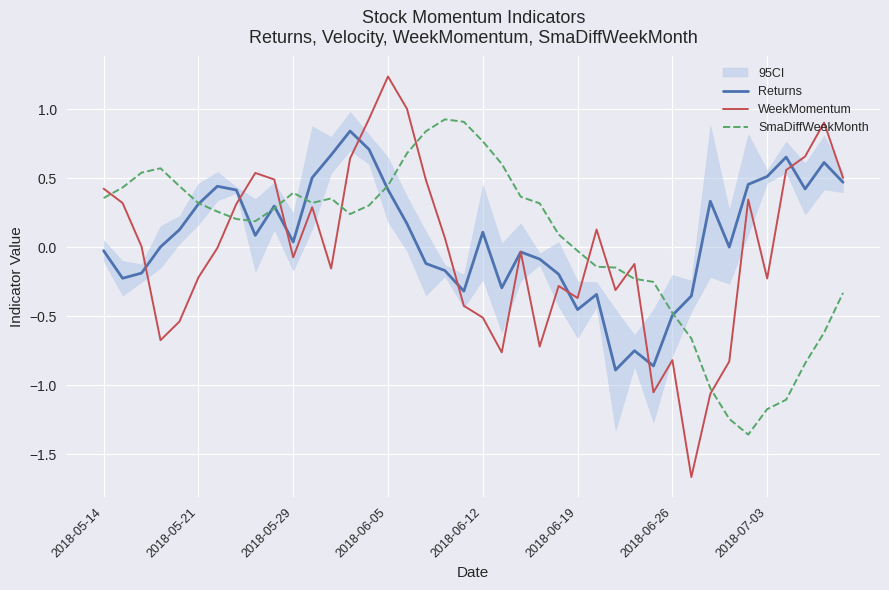

True or false: WeekMomentum has a value of 0.7 at 2018-05-14.

False